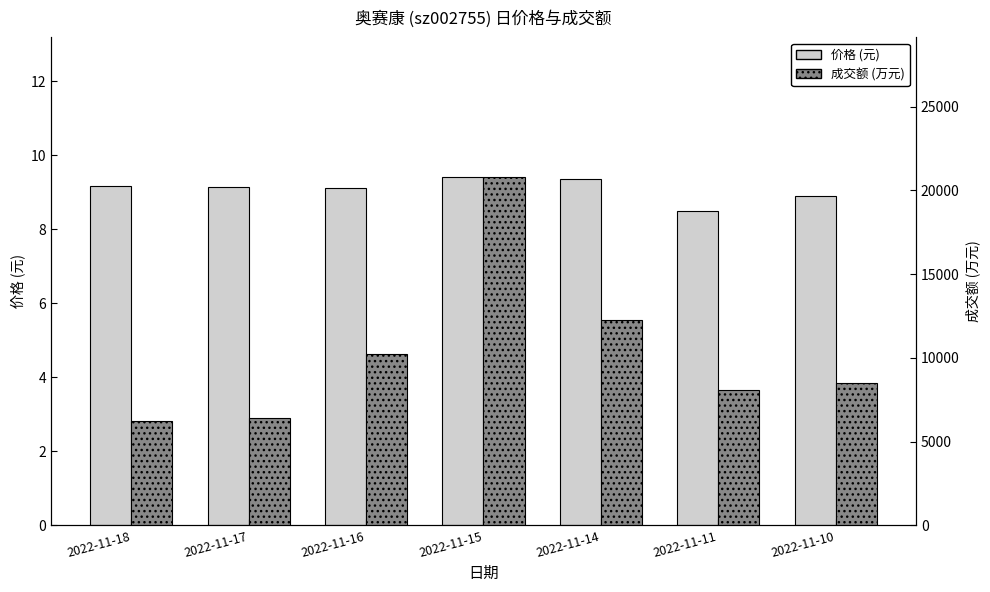

What is the sum of all 成交额 (万元) values?

72525.0